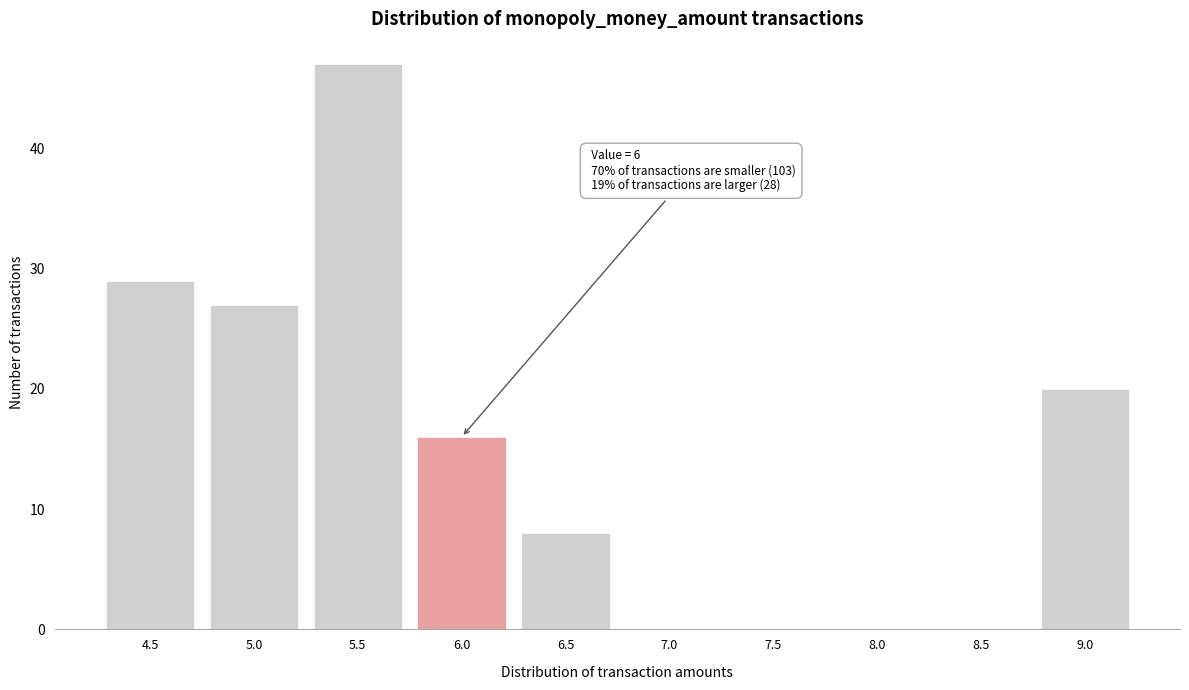

Reading left to right, what are all the values shown in this chart?

4.5=29	5.0=27	5.5=47	6.0=16	6.5=8	7.0=0	7.5=0	8.0=0	8.5=0	9.0=20